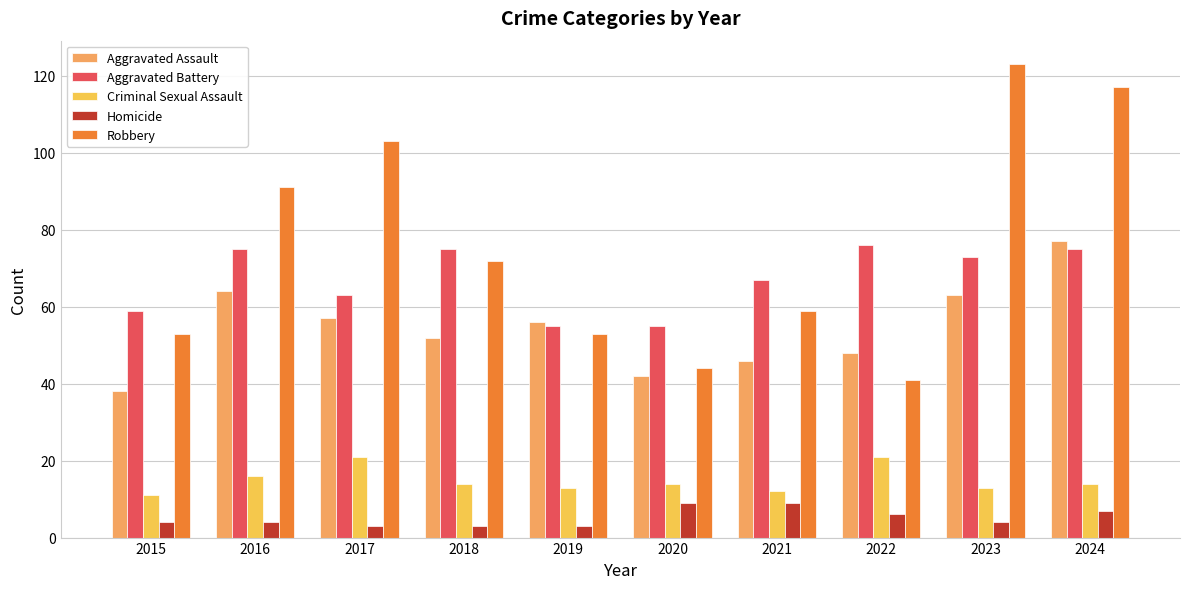

What is the greatest value displayed?

123